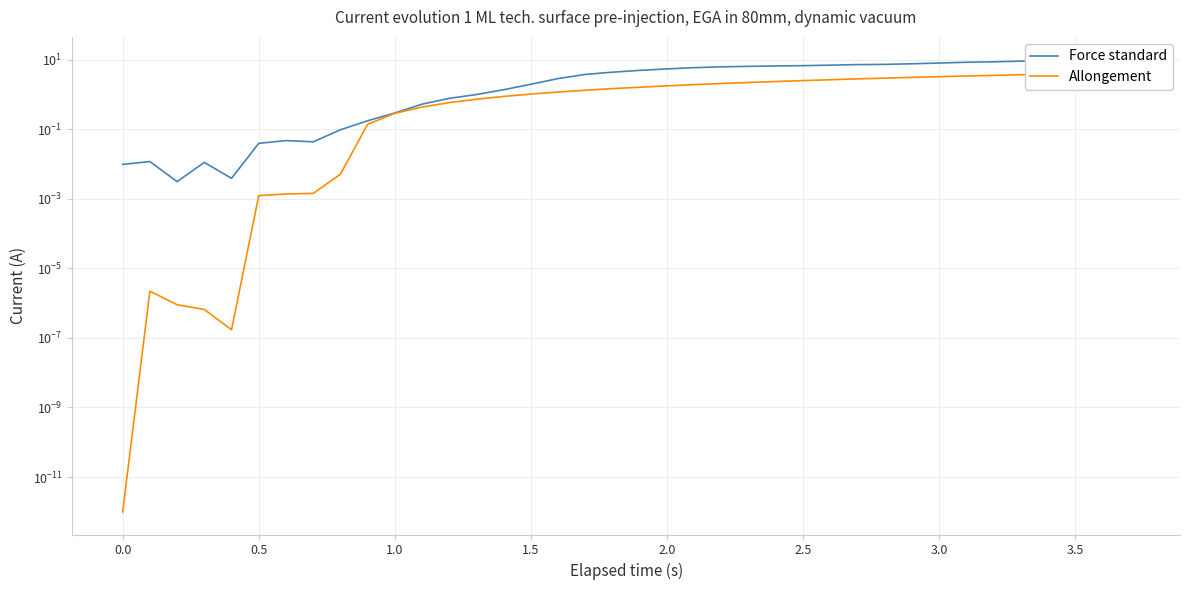

True or false: Force standard has a value of 1.8 at 14.

False